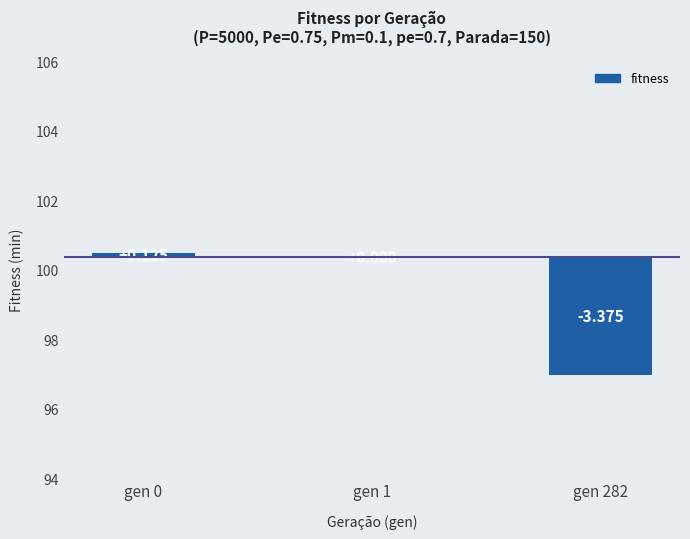

What is the sum of all values?

-3.3